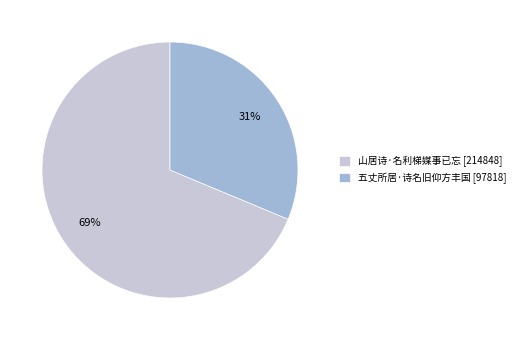

Does 五丈所居·诗名旧仰方丰国 represent more than half of the total?

No